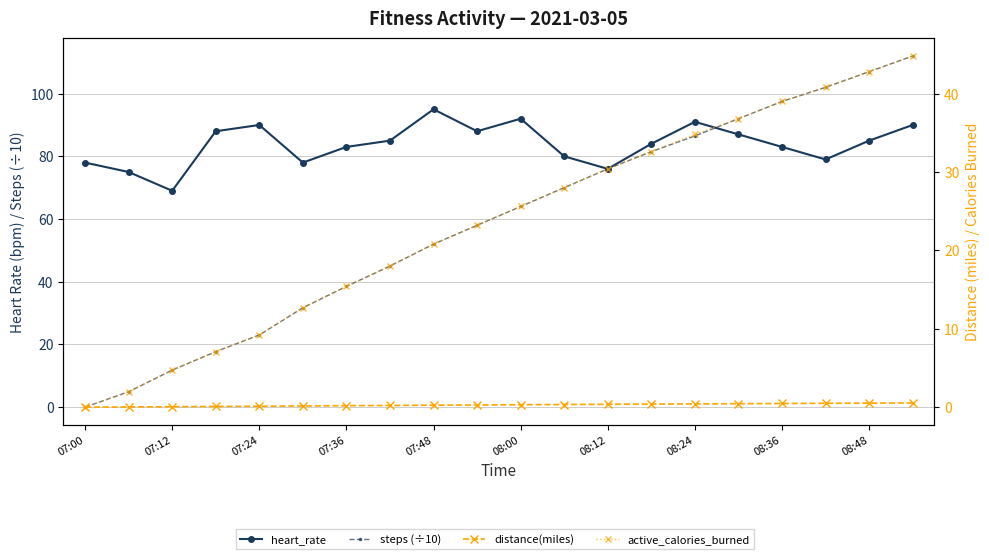

True or false: active_calories_burned and distance(miles) intersect in this chart.

False